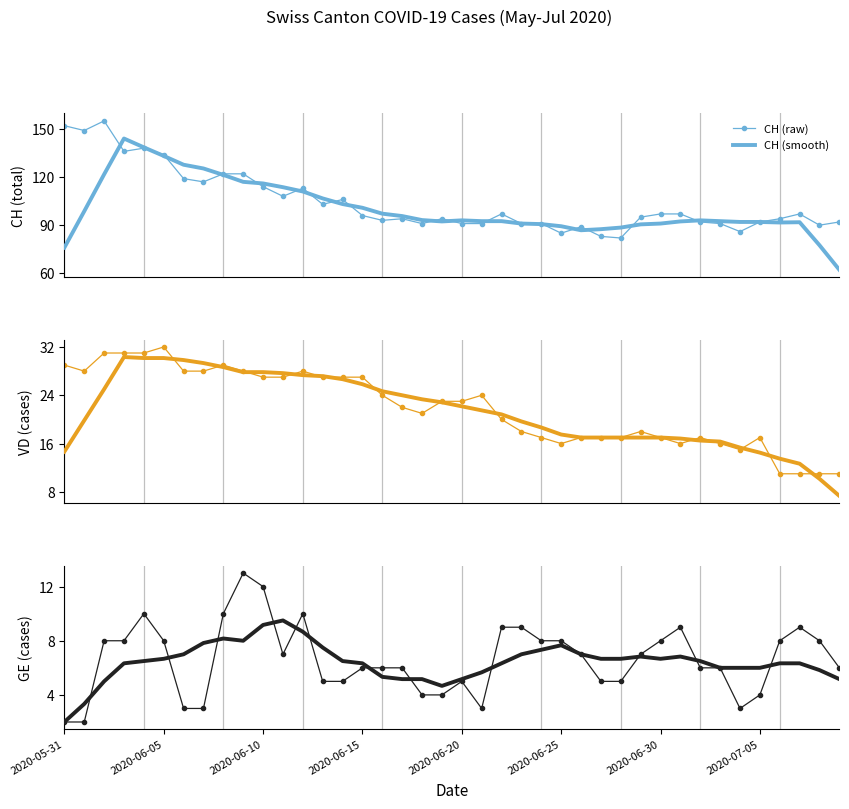

What is the maximum value for CH (raw)?

155.0